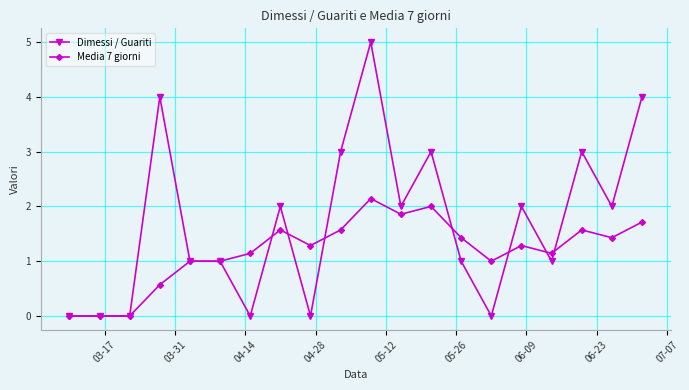

What is the sum of all Dimessi / Guariti values?

34.0